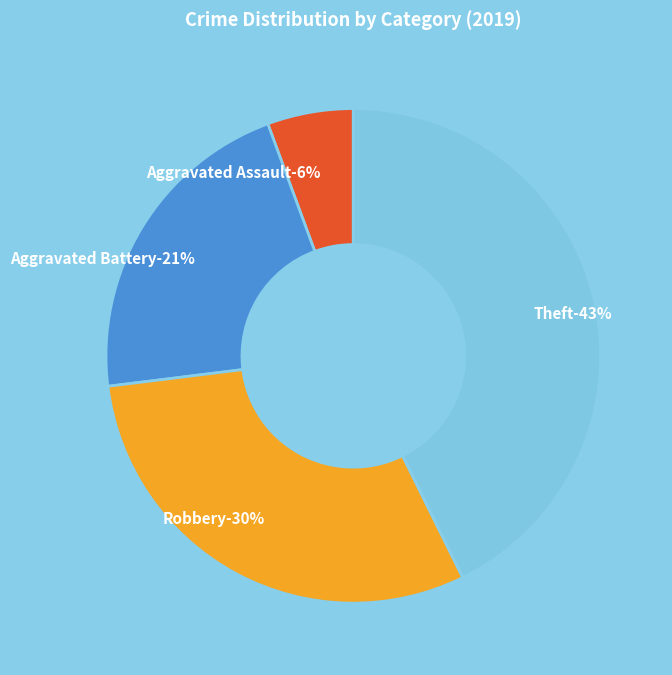

How much of the chart is everything except Aggravated Assault?

94.4%